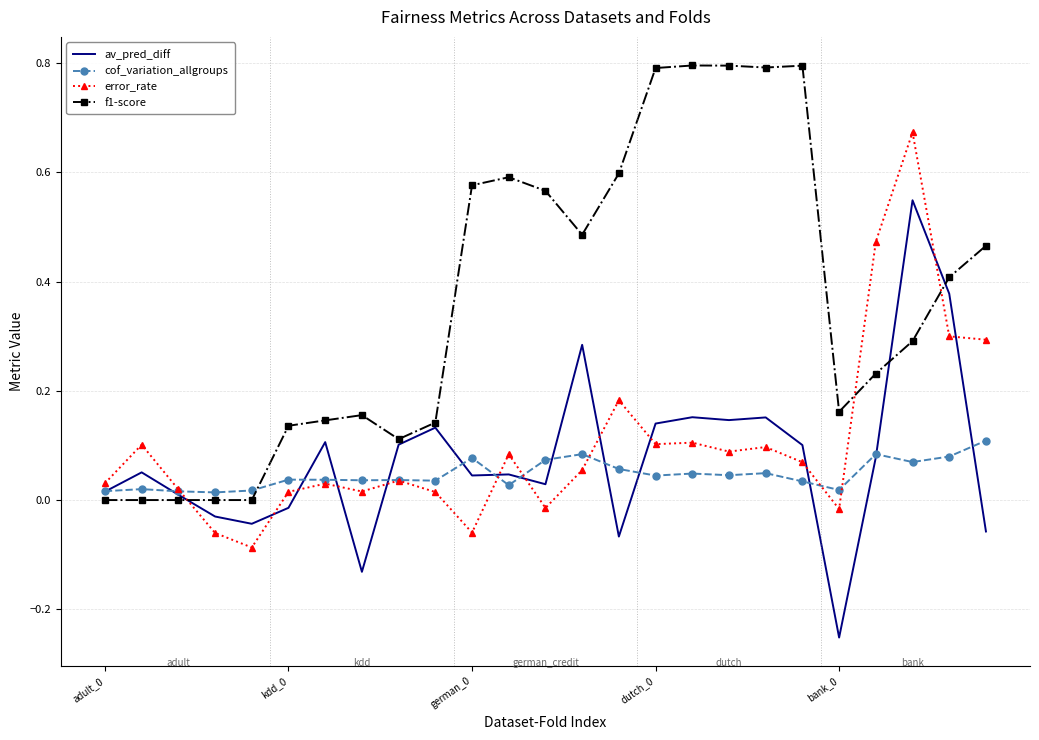

Which series has the largest total across all categories?

f1-score